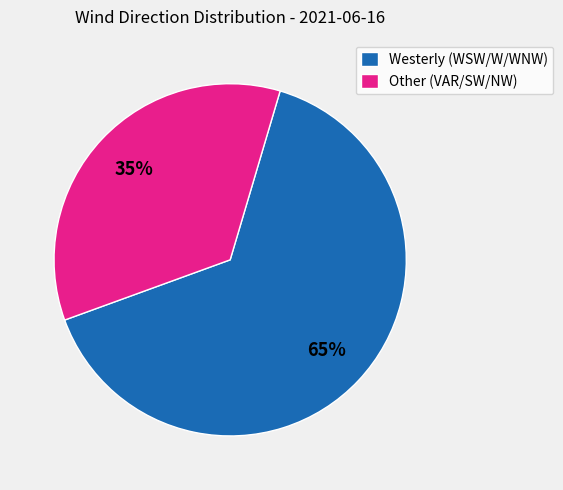

To the nearest percent, what is the average slice percentage?

50%